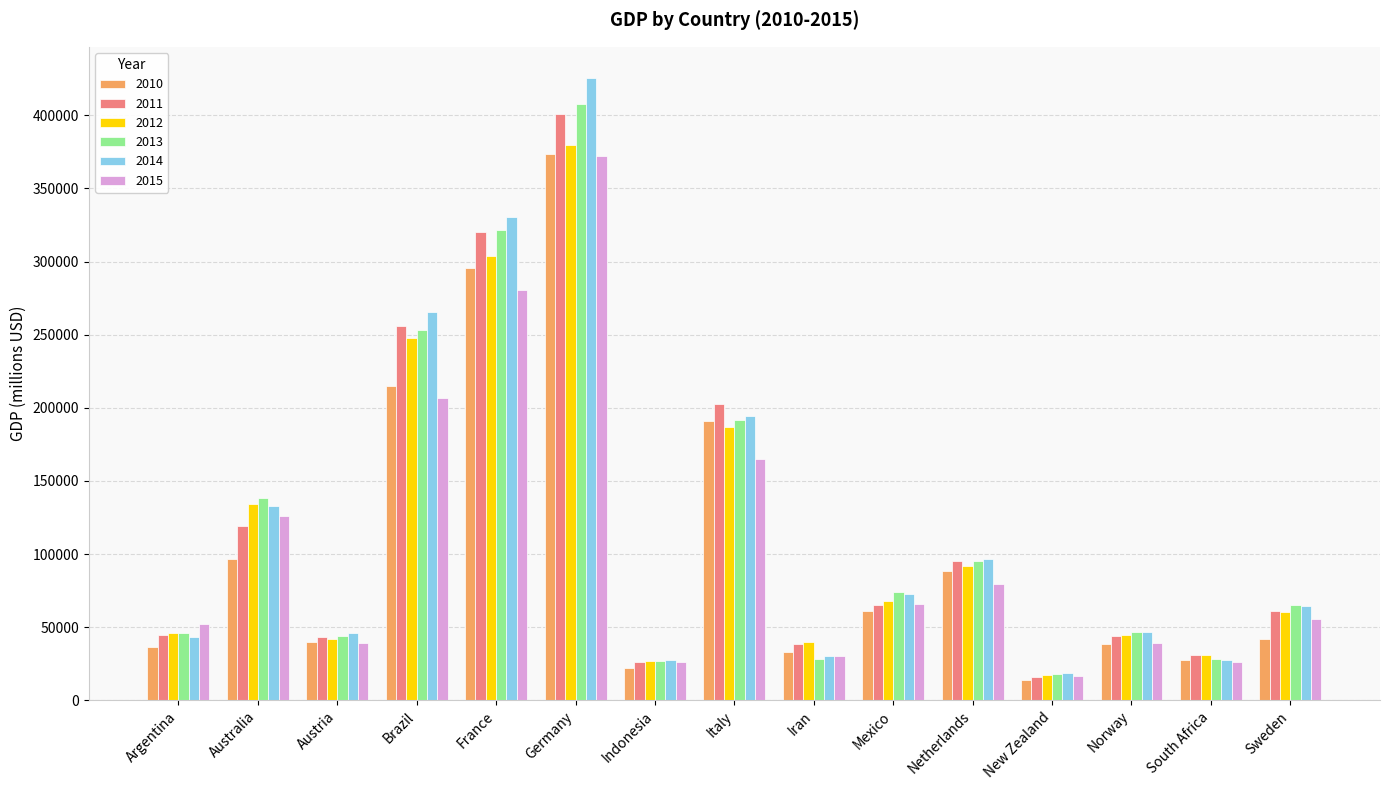

Which category has the highest value in the 2015 series?

Germany